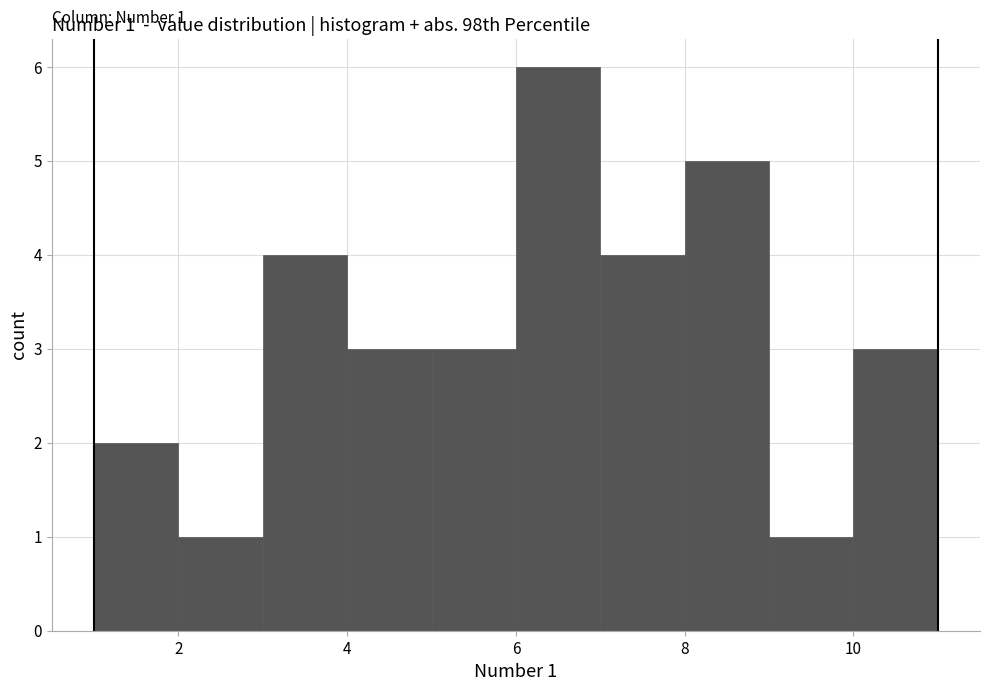

Over which range of the x-axis is the bar tallest?

6 to 7